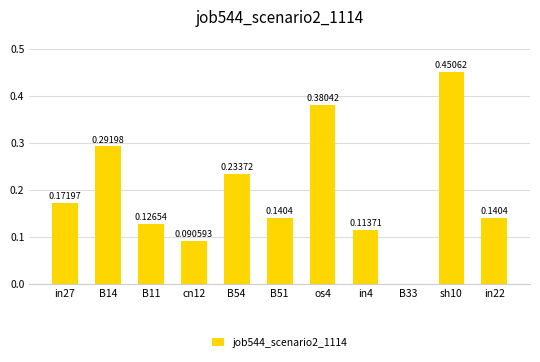

Between sh10 and B14, which is larger?

sh10